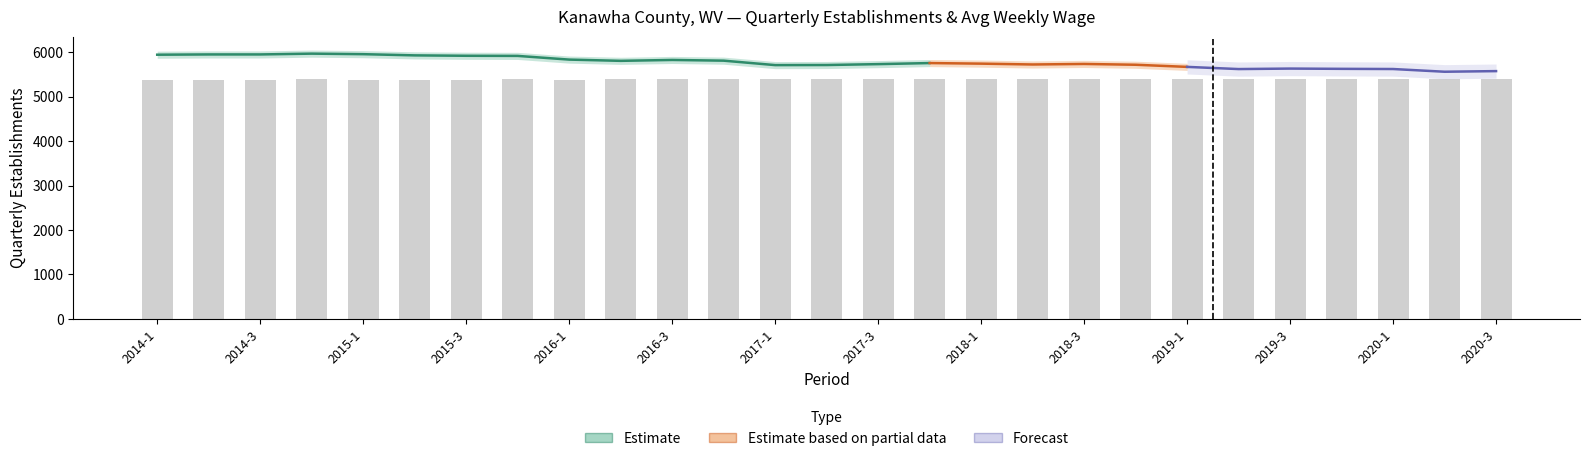

At which label is the value closest to 5392?

2017-4